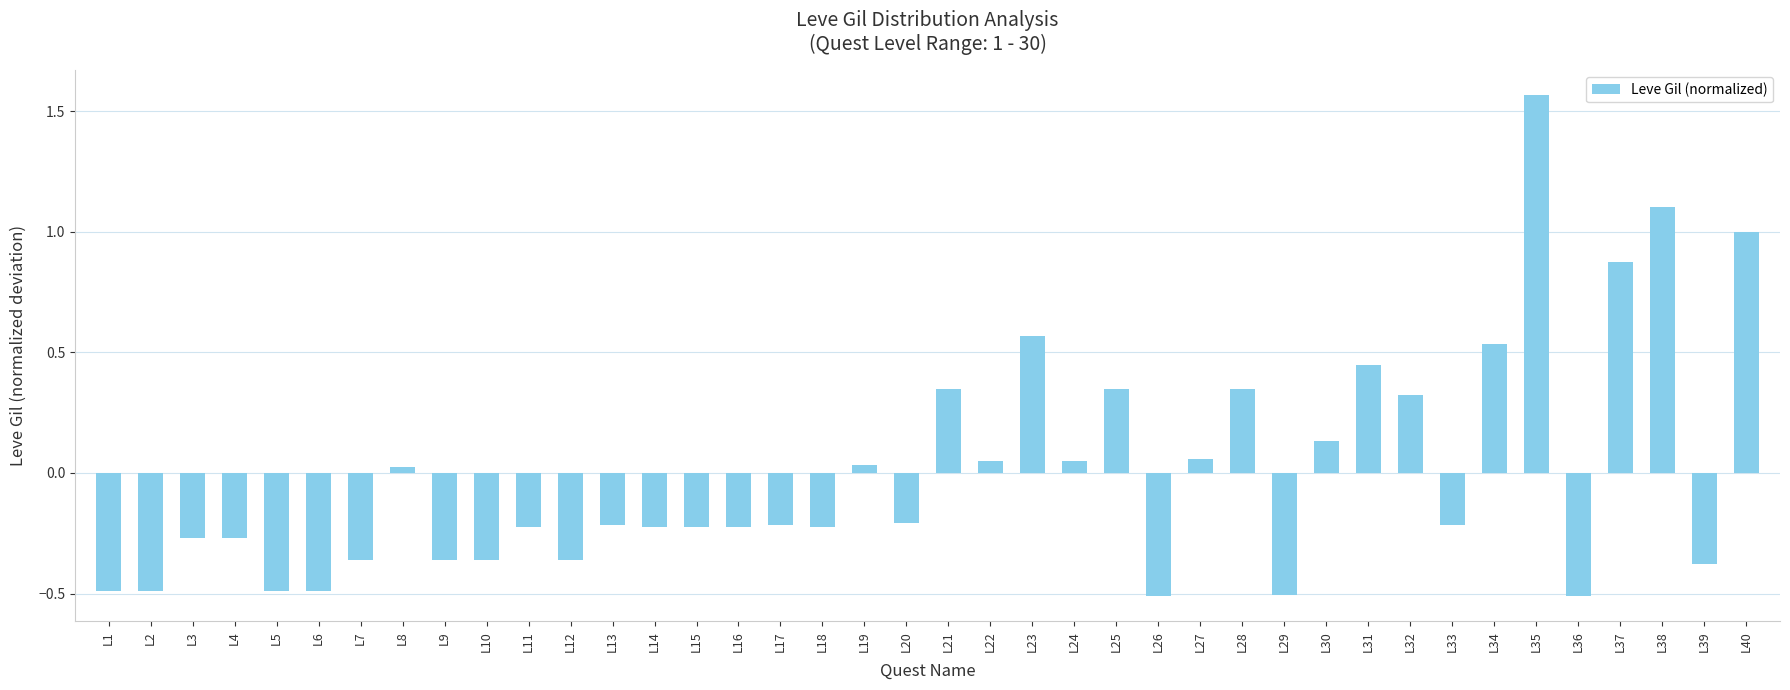

What is the difference between the maximum and minimum values?

2.1